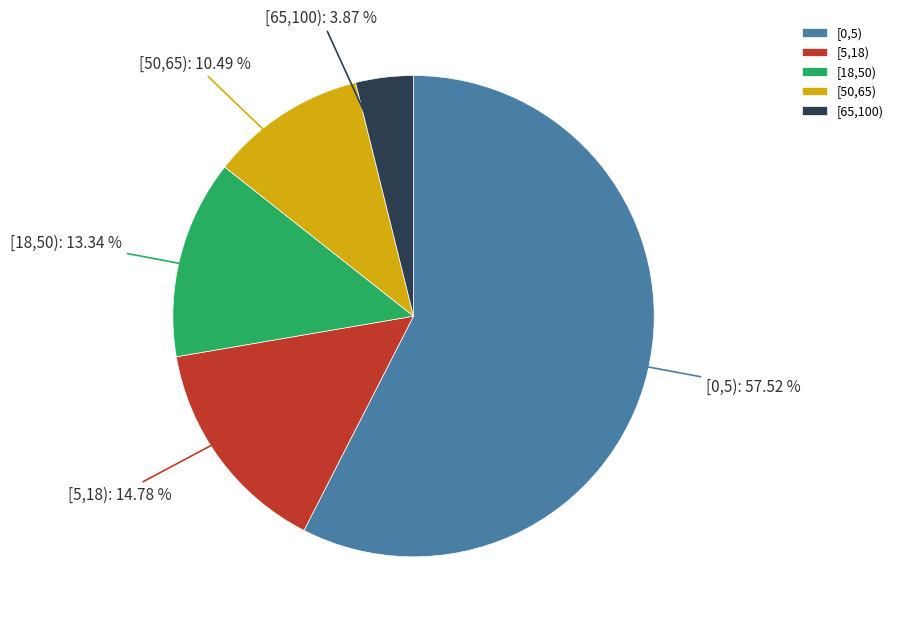

How many segments does this pie chart have?

5